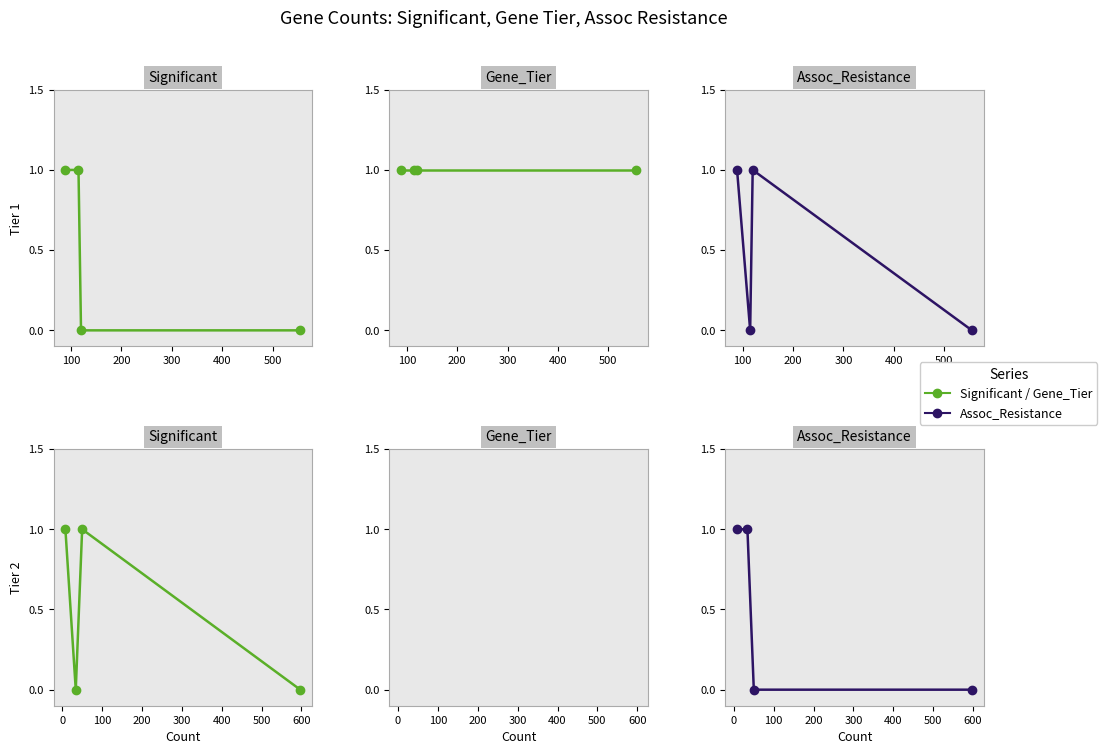

After their last crossing, which series has the higher values: Assoc_Resistance or Significant?

Significant